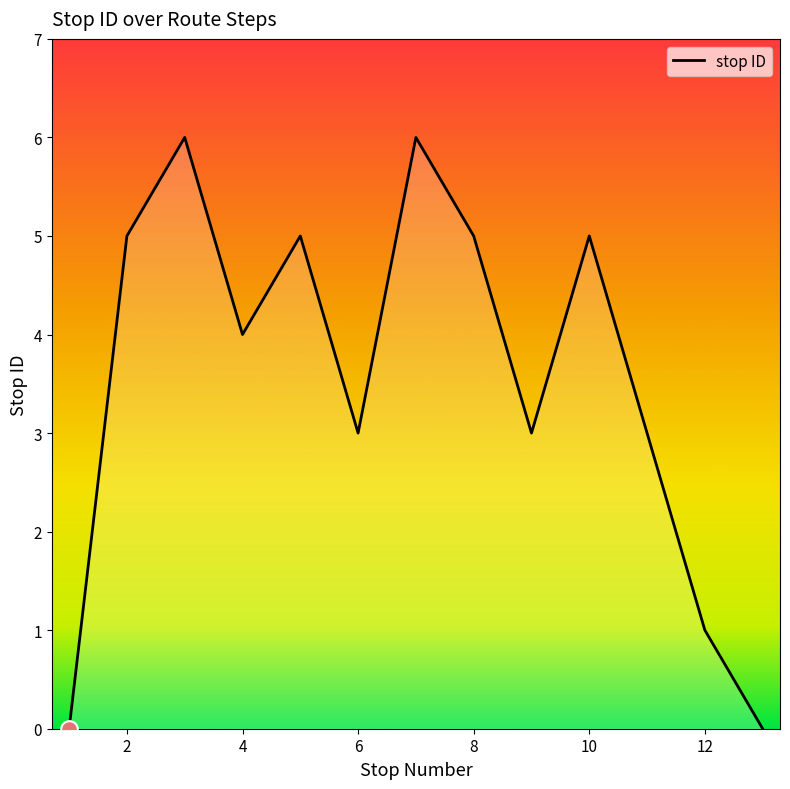

What is the difference between the maximum and minimum values?

6